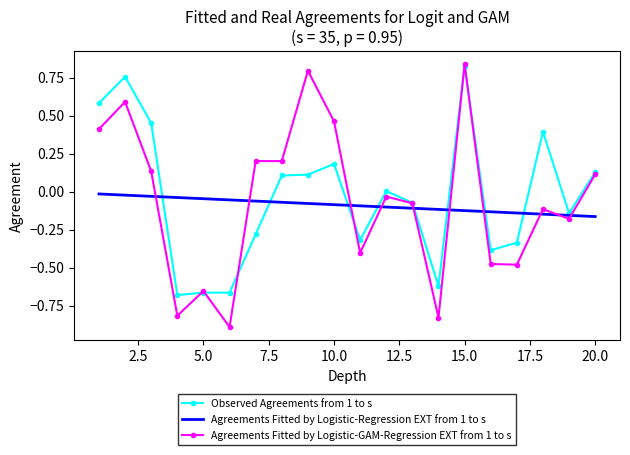

True or false: Agreements Fitted by Logistic-GAM-Regression EXT from 1 to s and Agreements Fitted by Logistic-Regression EXT from 1 to s intersect in this chart.

True